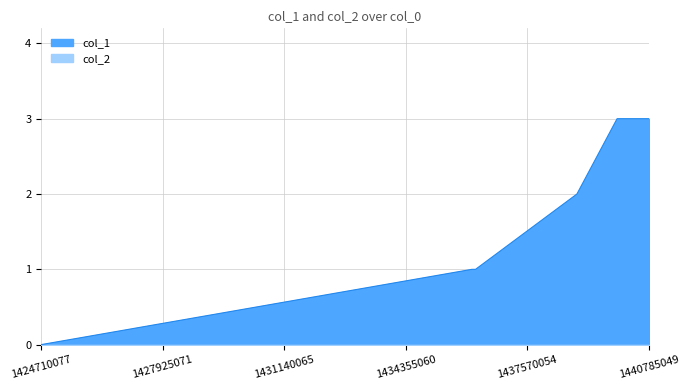

Where does the data first go above 2?

1439943656